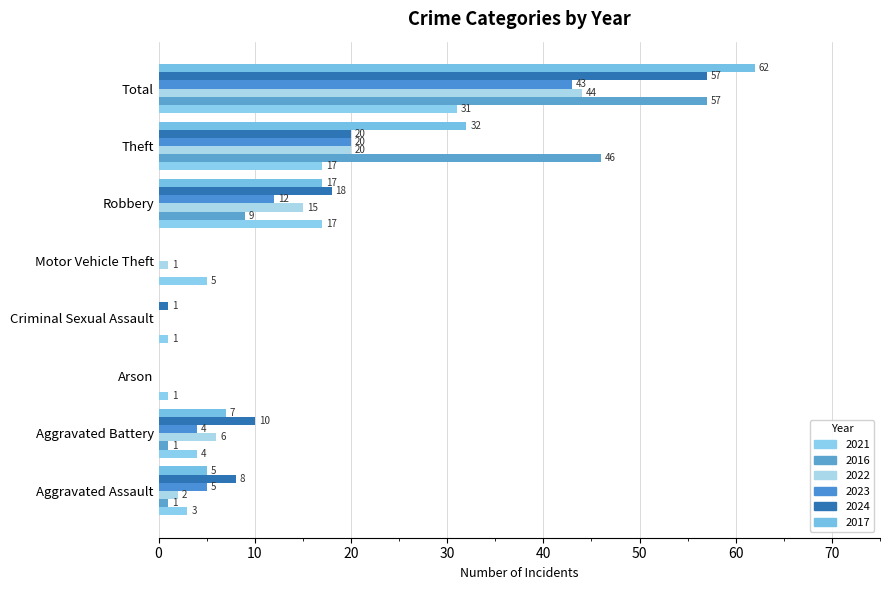

What is the sum of all 2017 values?

123